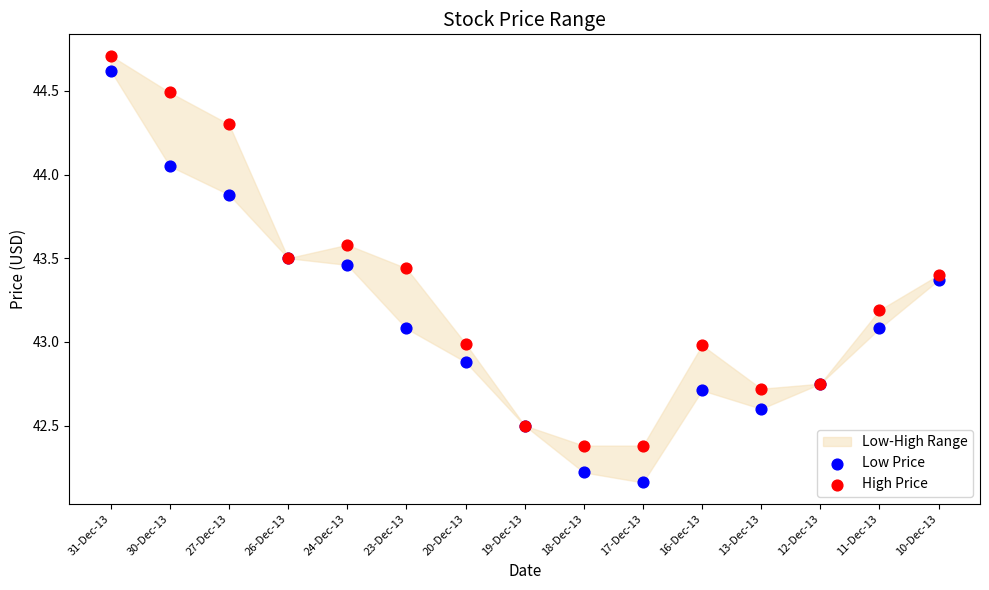

Which series reaches the maximum Y coordinate?

High Price